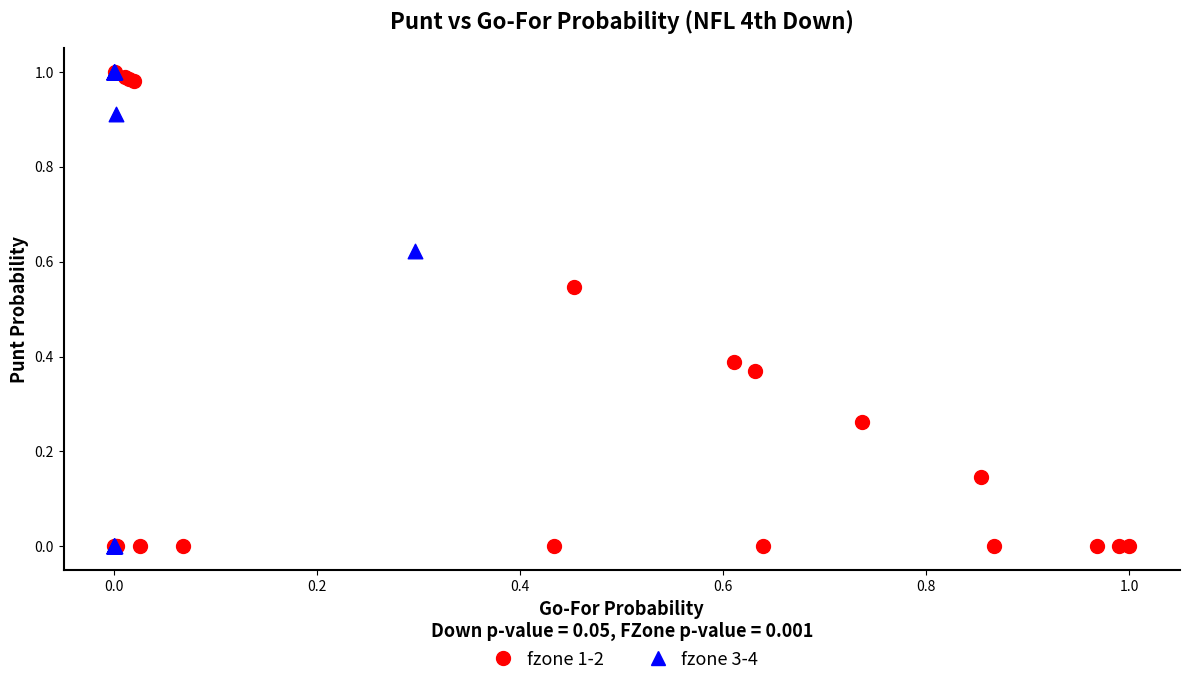

Which series has the widest spread of Y values?

fzone 3-4